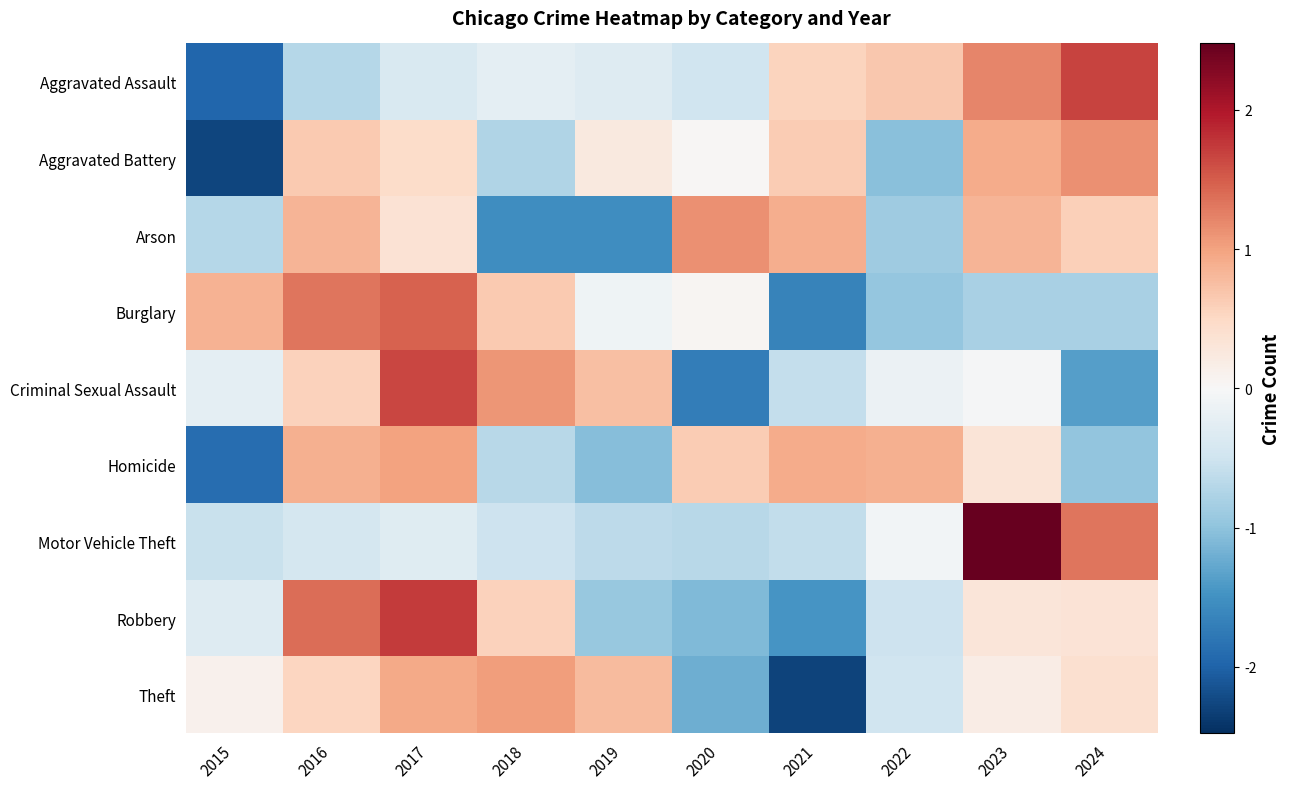

Rank the series at 2023 from highest to lowest value.

Motor Vehicle Theft, Aggravated Assault, Aggravated Battery, Arson, Homicide, Robbery, Theft, Criminal Sexual Assault, Burglary